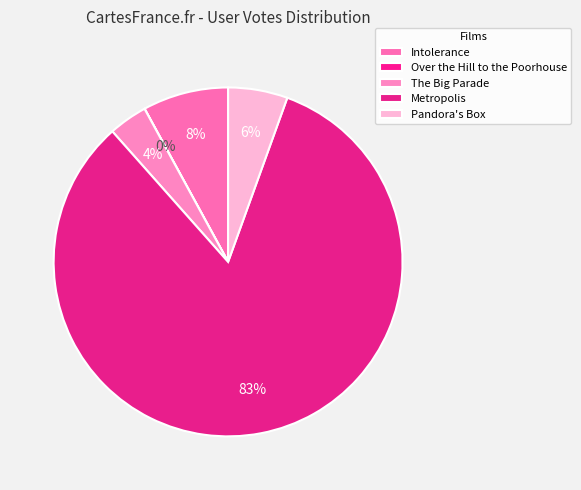

Approximately how many times larger is the value at Metropolis compared to Over the Hill to the Poorhouse?

22368.2